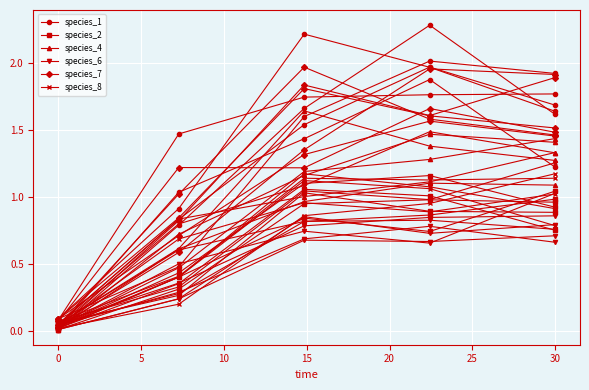

Is this an area chart (filled region under the line)?

No